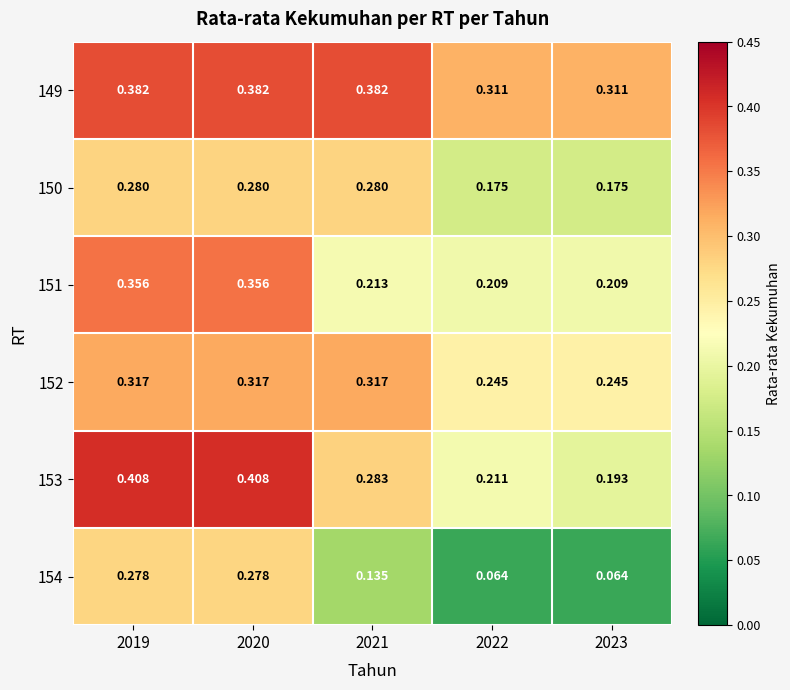

Which series has the largest total across all categories?

149